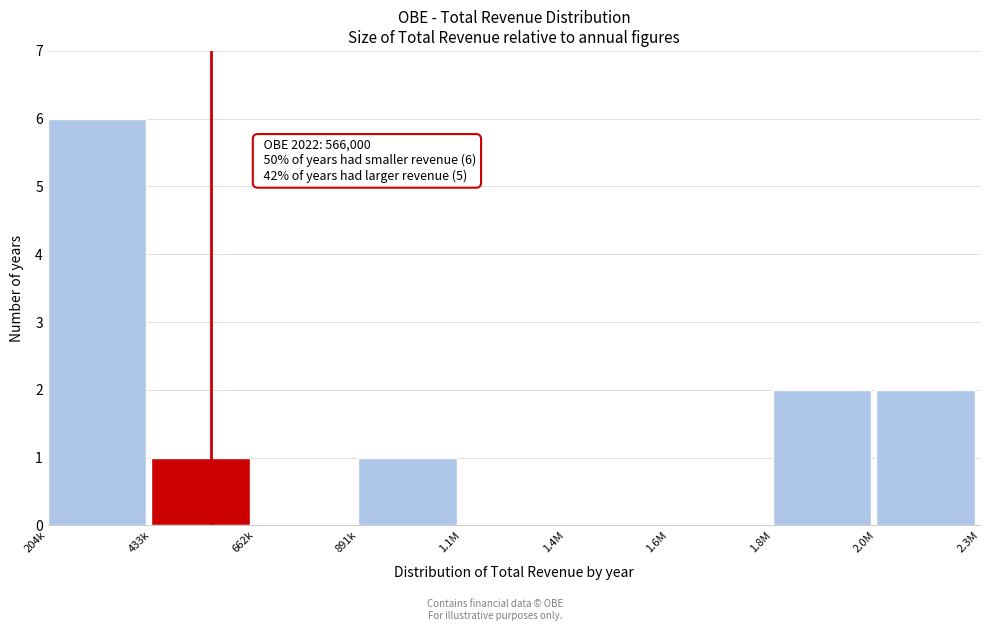

Reading left to right, extract all data points from this chart.

204k=6	433k=1	662k=0	891k=1	1.1M=0	1.4M=0	1.6M=0	1.8M=2	2.0M=2